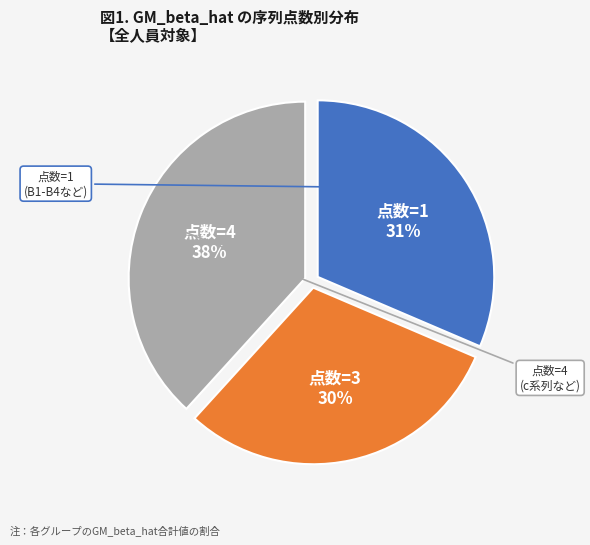

Is there a majority slice in this chart?

No